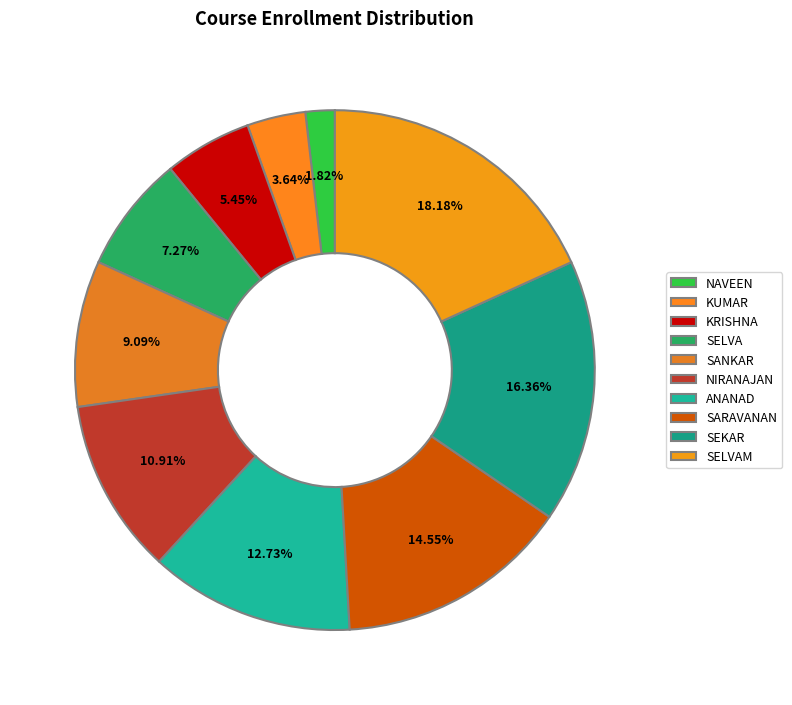

Count the number of slices in the pie.

10